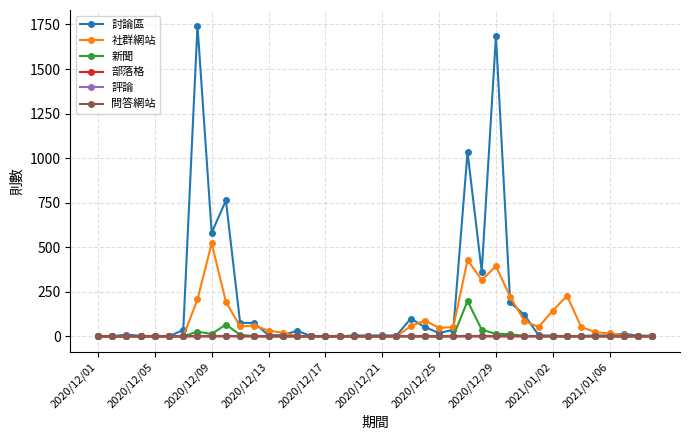

Does the chart have visible grid lines?

Yes